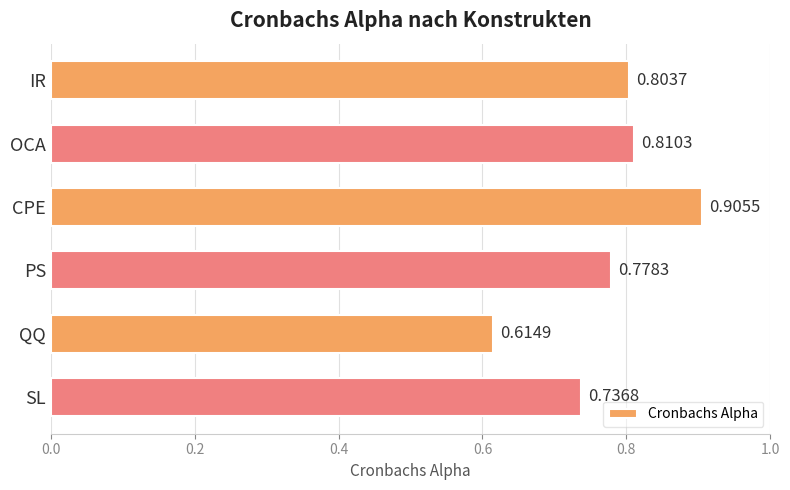

List the labels in order of value, smallest first.

QQ, SL, PS, IR, OCA, CPE